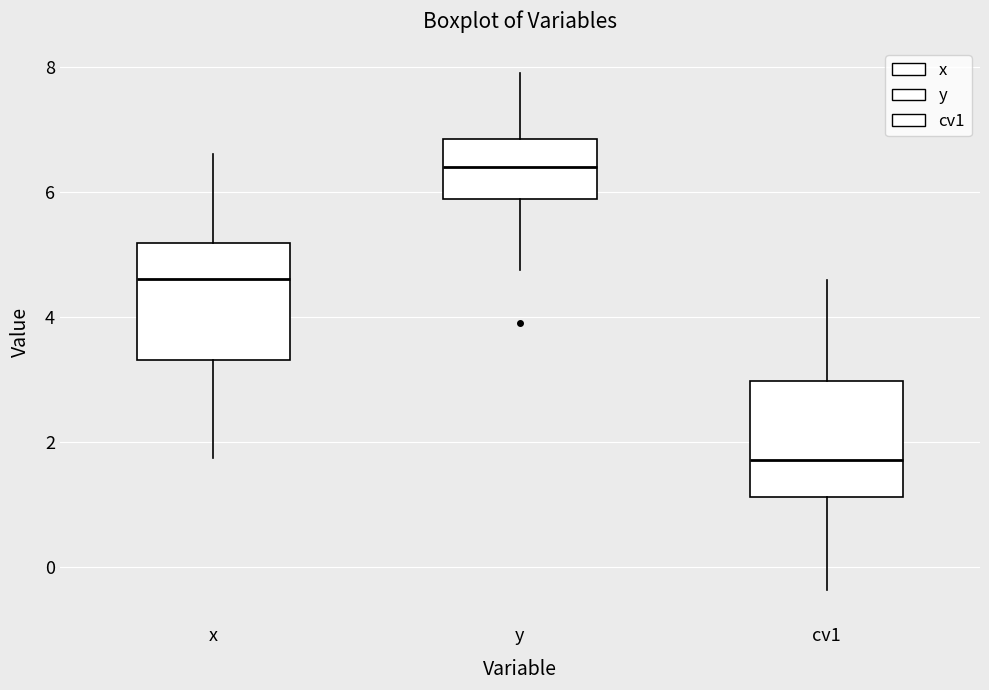

Which box's median line is the lowest?

cv1